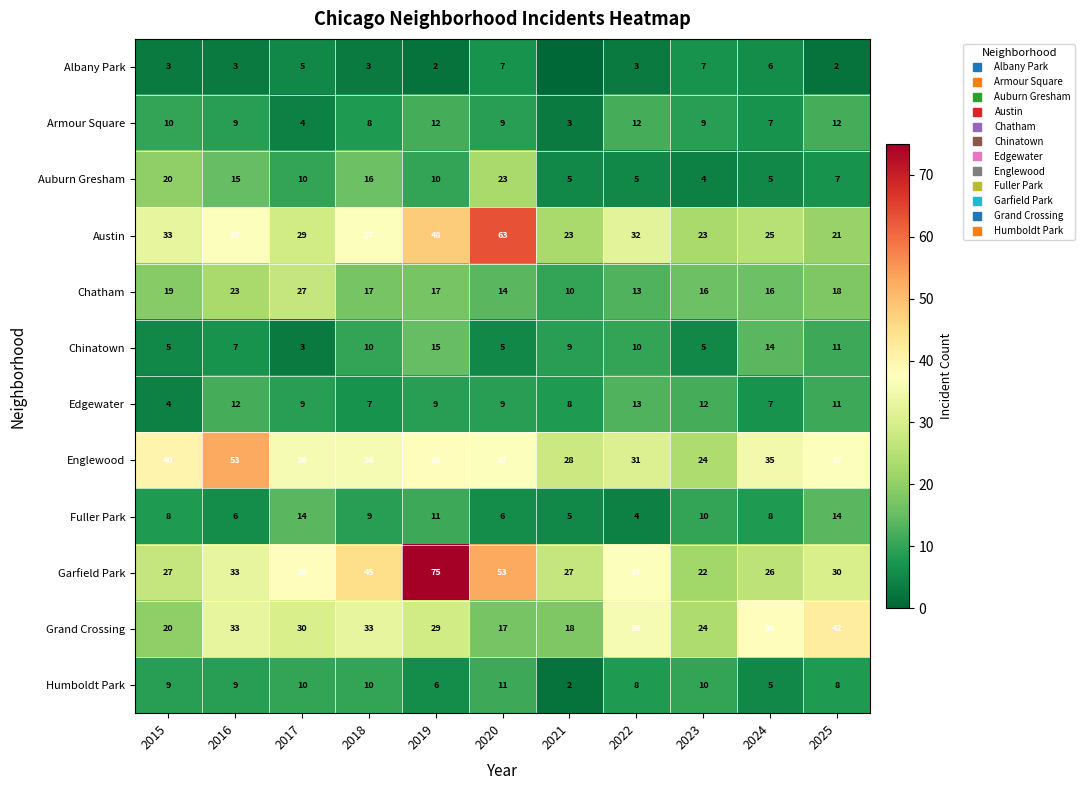

What is the maximum value shown in the chart?

75